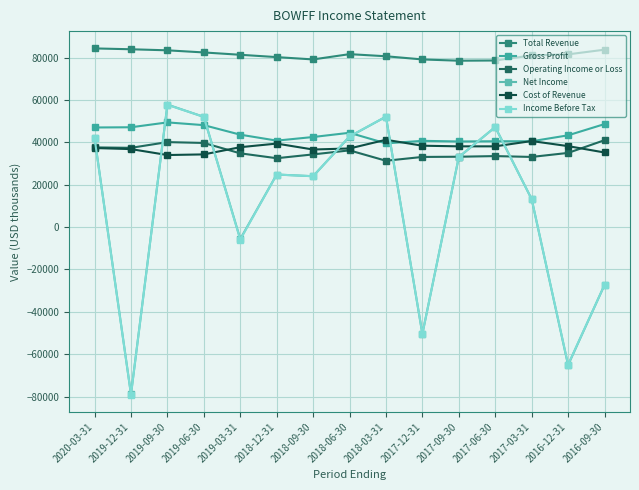

Rank the series by their maximum value, from lowest to highest.

Operating Income or Loss, Cost of Revenue, Gross Profit, Income Before Tax, Net Income, Total Revenue